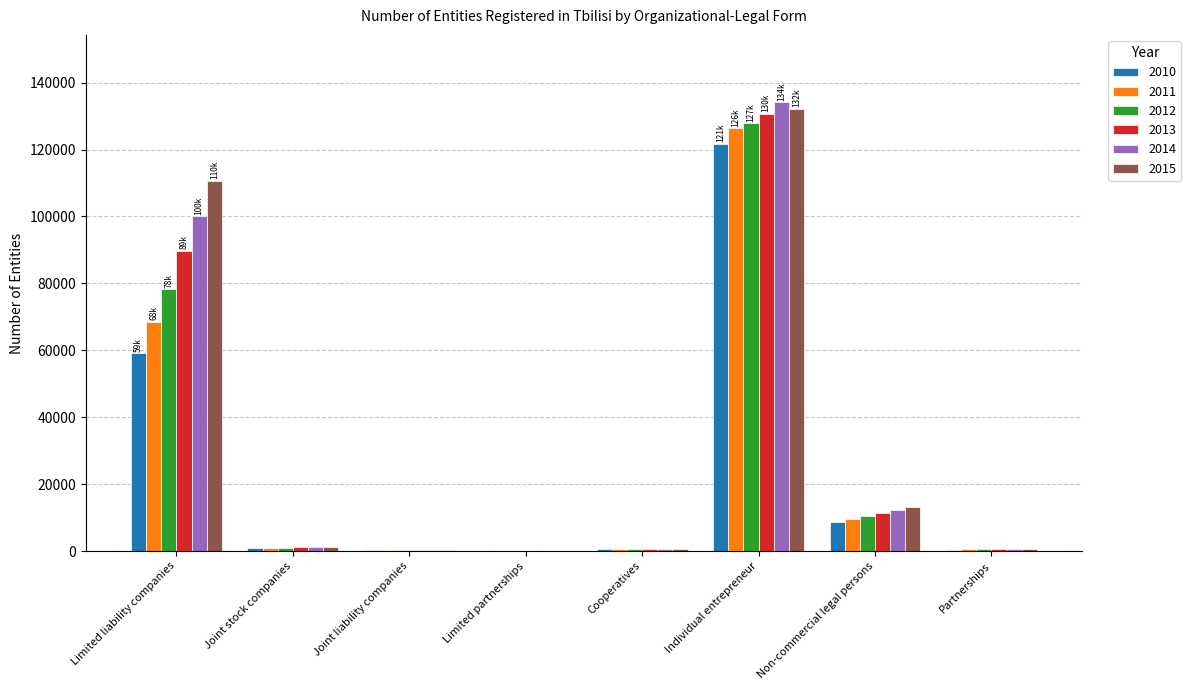

At which label does 2015 reach its peak?

Individual entrepreneur